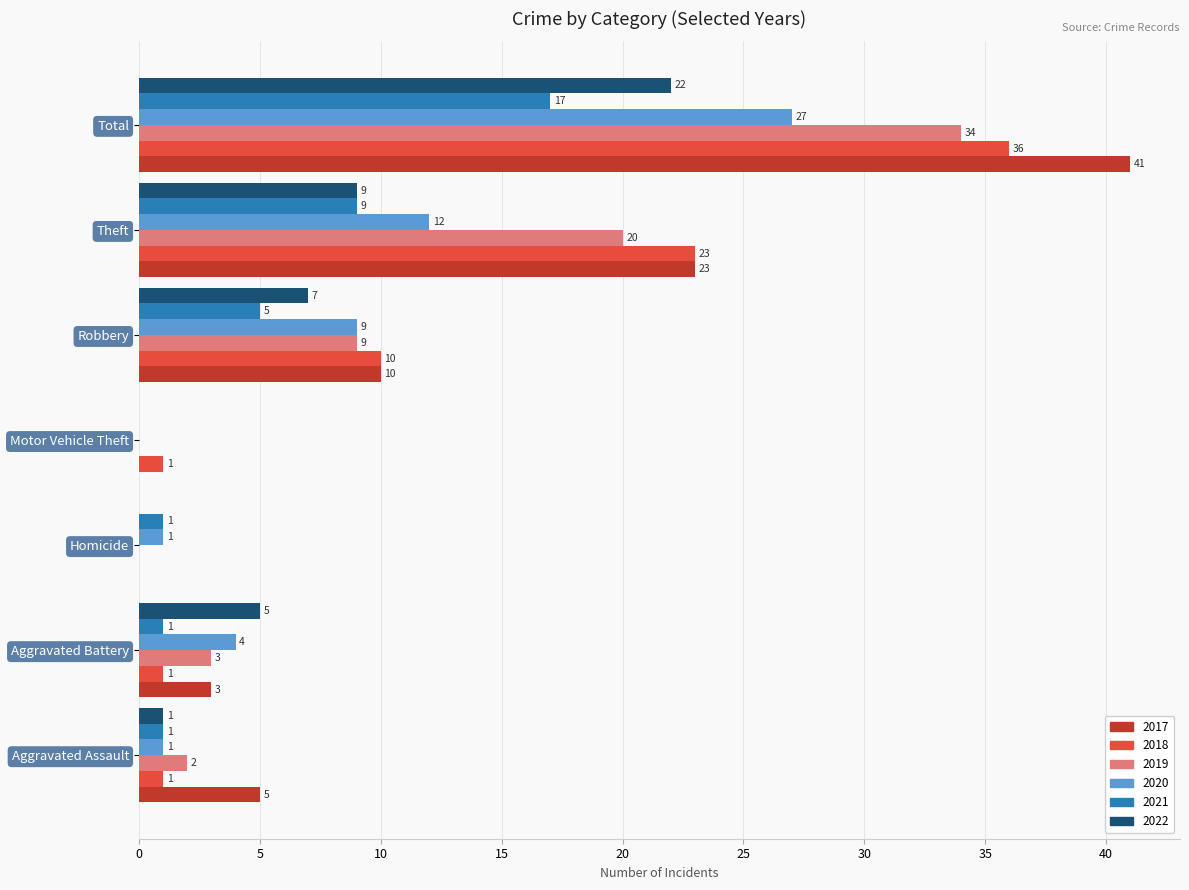

Which series has the largest total across all categories?

2017